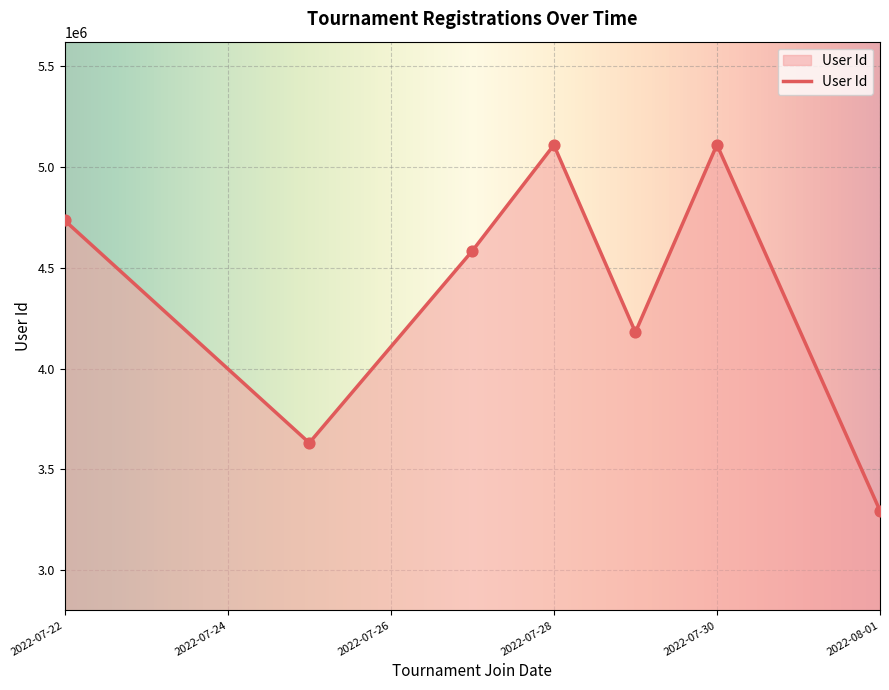

True or false: the data has more than 2 interior local peaks.

False